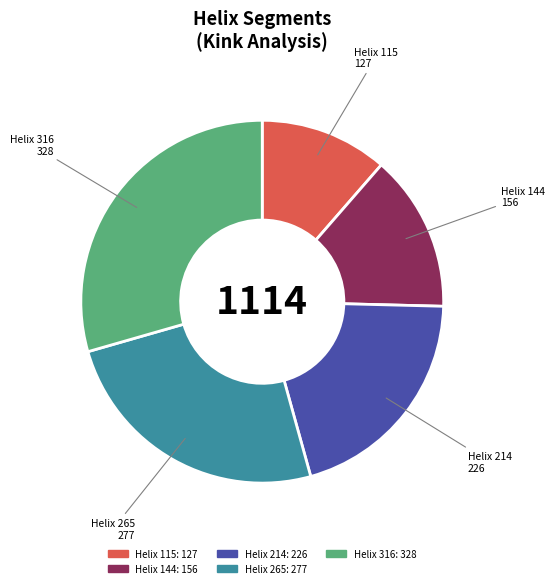

Is there any slice that represents more than half of the pie?

No